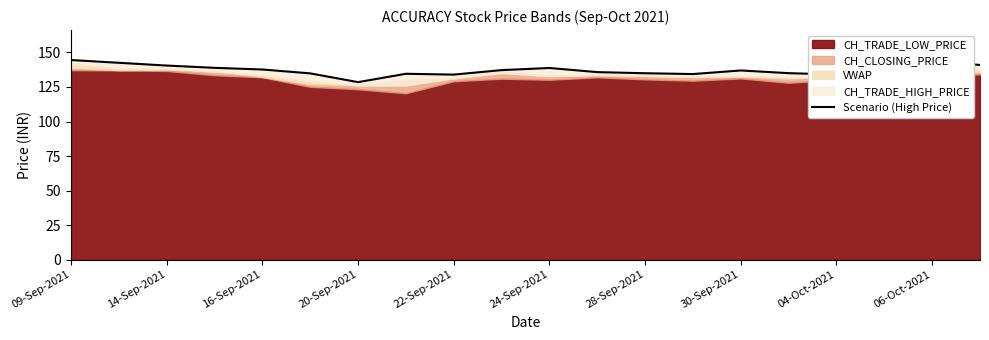

What is the sum of all values?

2751.2